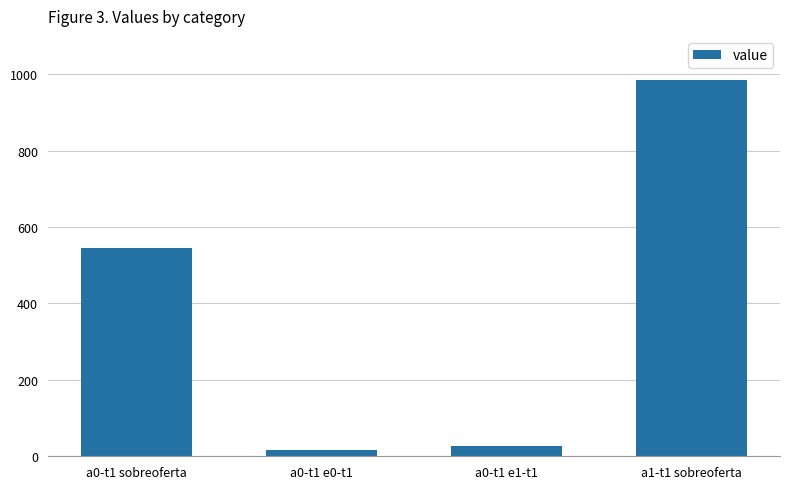

How many data points are less than 544?

2